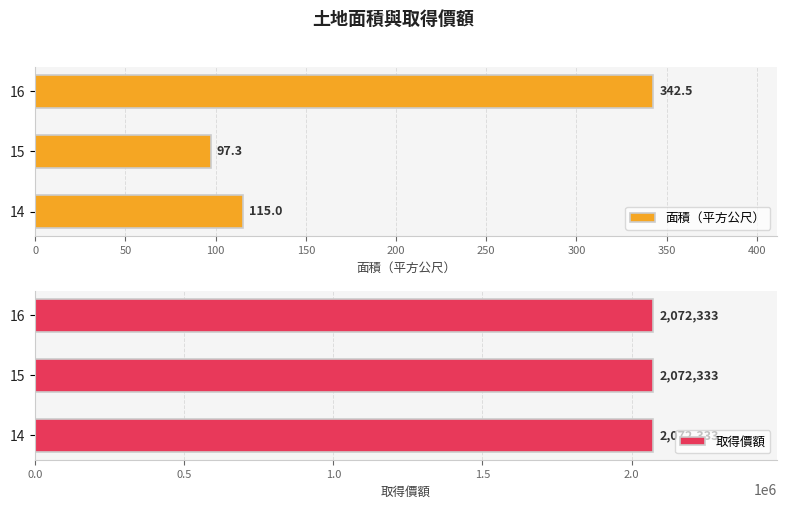

At which label is 面積（平方公尺） closest to 219?

14